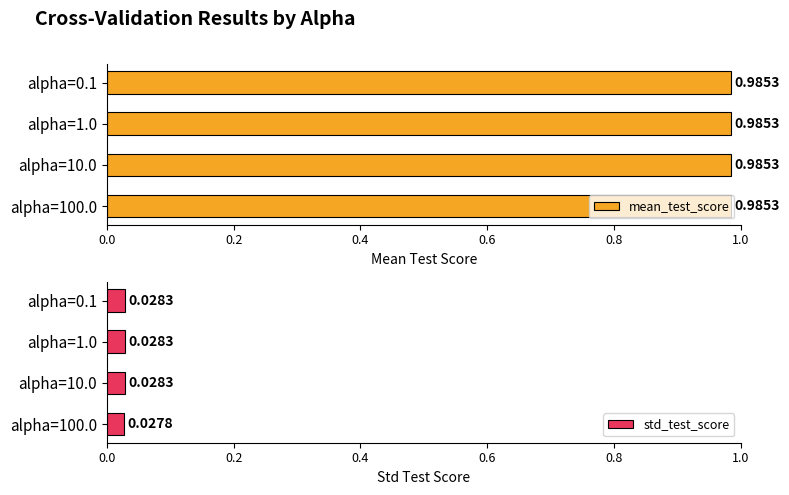

True or false: std_test_score has a value of 0.0 at alpha=10.0.

False